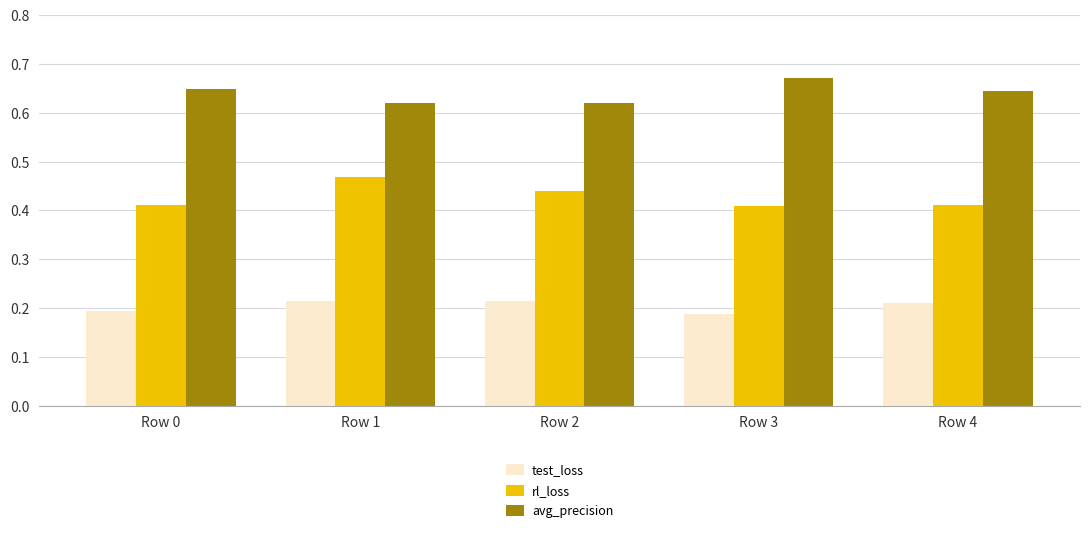

List the series in order of their overall mean, lowest first.

test_loss, rl_loss, avg_precision